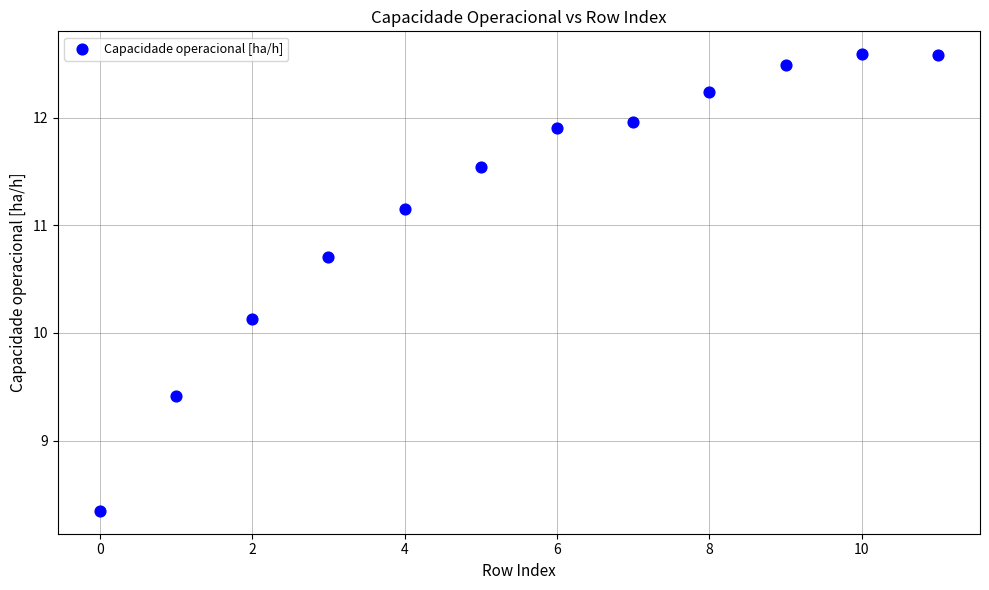

What Y value in the scatter plot is closest to 10?

10.1